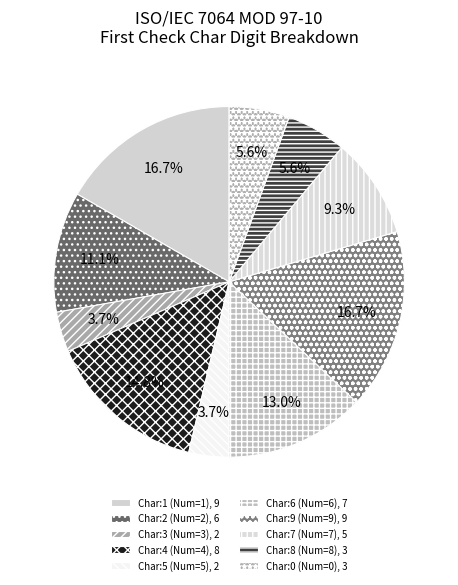

Count the number of slices in the pie.

10